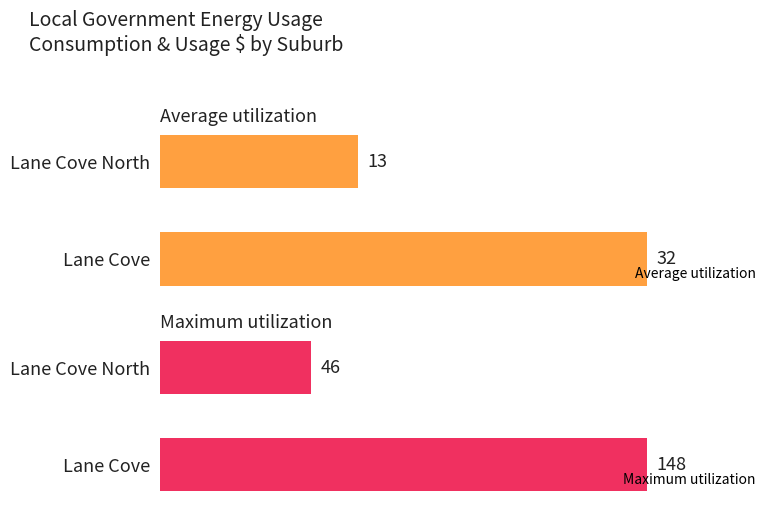

Where is Average utilization nearest to the value 22?

Lane Cove North